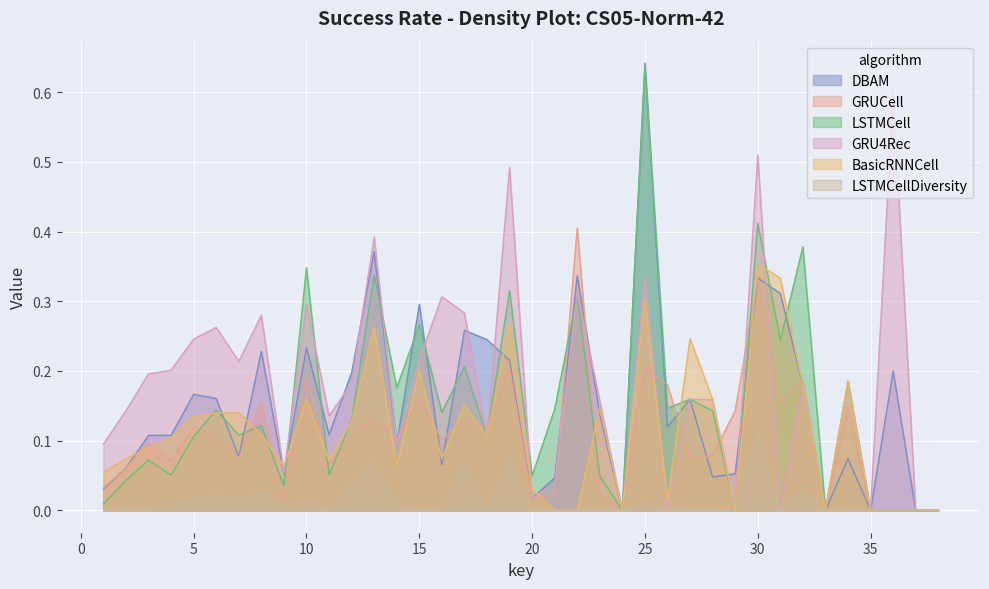

List the series in order of their peak value, lowest first.

LSTMCellDiversity, BasicRNNCell, GRUCell, GRU4Rec, LSTMCell, DBAM